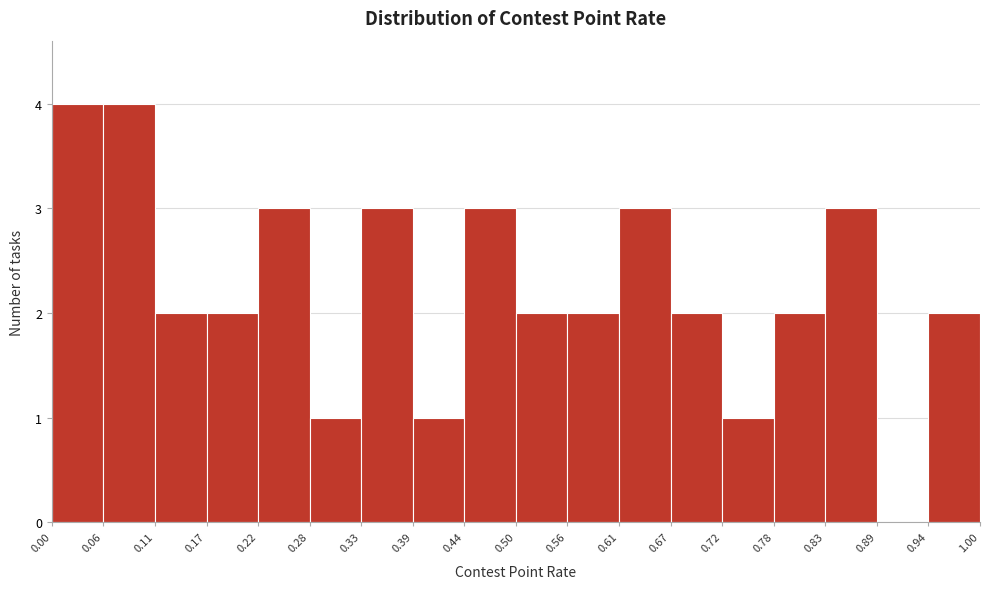

Reading left to right, list every bar in this chart as the range it spans on the x-axis followed by its height. The values are not printed on the chart, so give them approximately, as read against the axis.

0.00 to 0.06: 4
0.06 to 0.11: 4
0.11 to 0.17: 2
0.17 to 0.22: 2
0.22 to 0.28: 3
0.28 to 0.33: 1
0.33 to 0.39: 3
0.39 to 0.44: 1
0.44 to 0.50: 3
0.50 to 0.56: 2
0.56 to 0.61: 2
0.61 to 0.67: 3
0.67 to 0.72: 2
0.72 to 0.78: 1
0.78 to 0.83: 2
0.83 to 0.89: 3
0.89 to 0.94: 0
0.94 to 1.00: 2